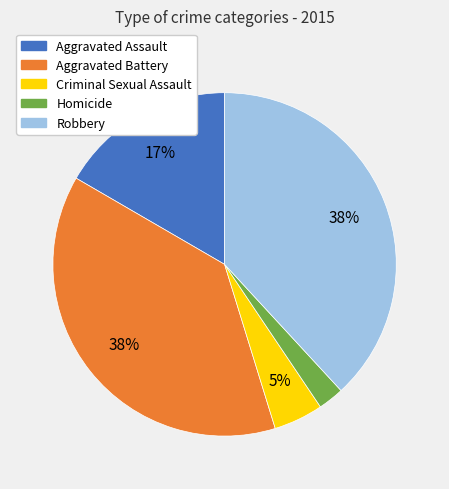

True or false: Robbery accounts for 38% of the total.

True